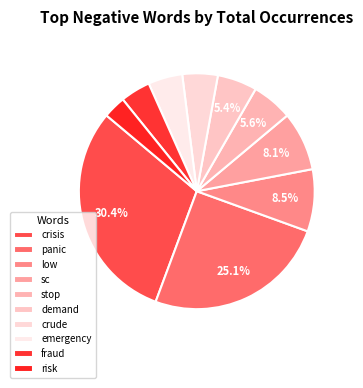

Is it true that panic is 25% of the pie?

True